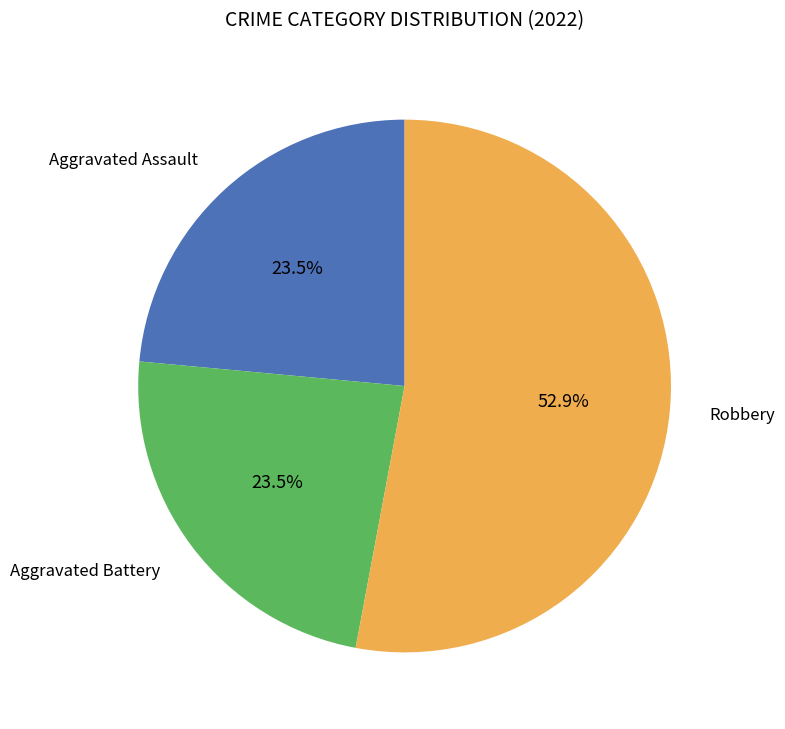

To the nearest percent, what is the average slice percentage?

33%